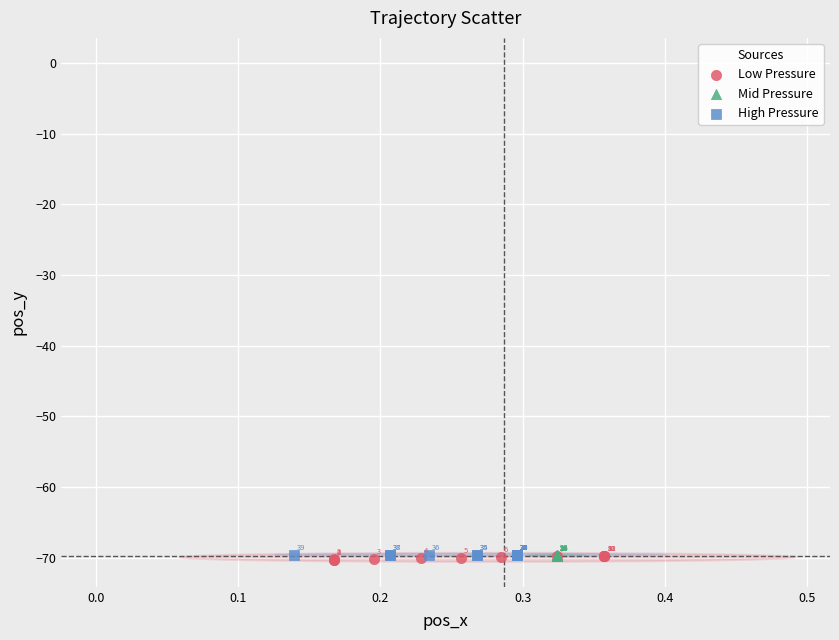

Which series reaches the maximum Y coordinate?

High Pressure